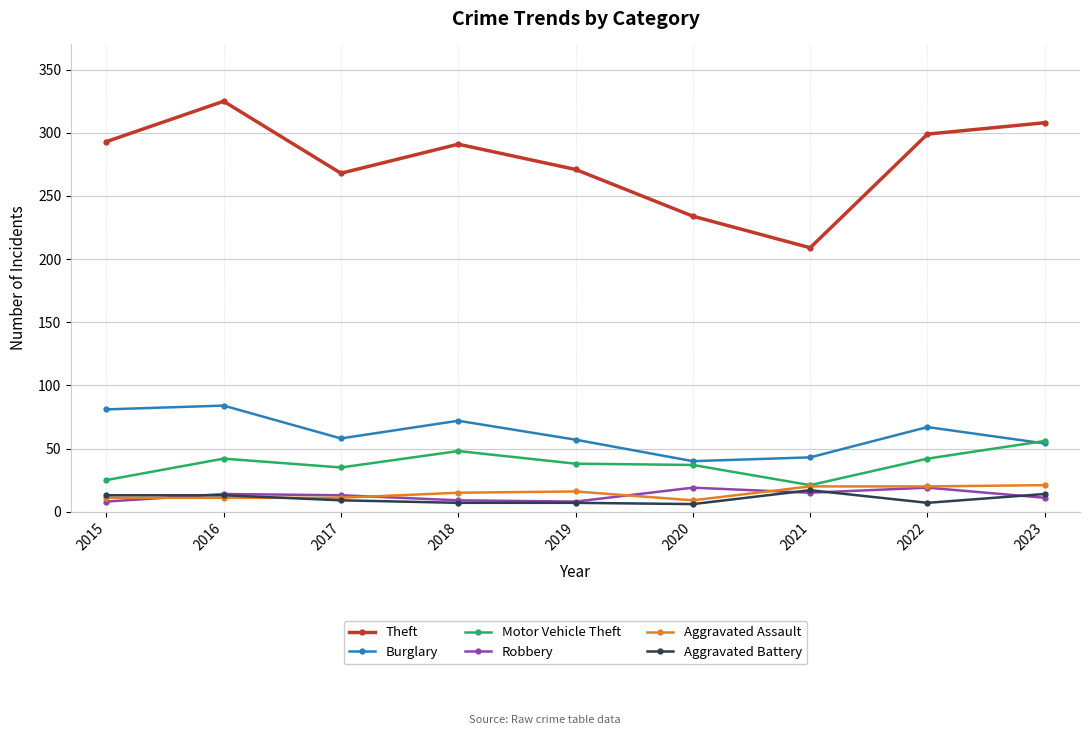

How many values in the Aggravated Assault series are below 15?

4